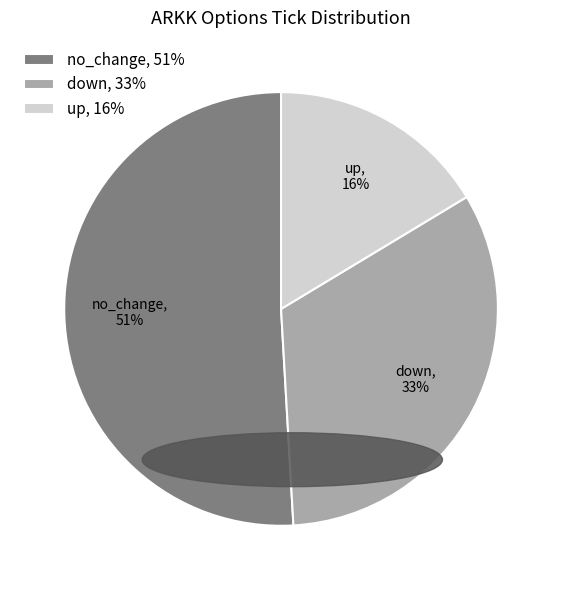

Which has a higher value, down, 33% or up, 16%?

down, 33%